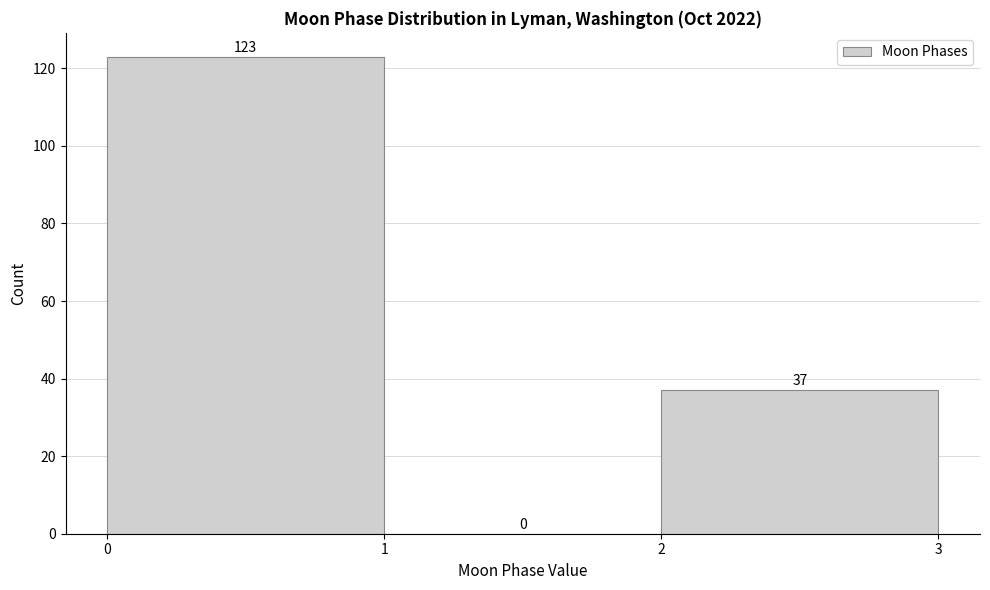

Reading left to right, list every bar in this chart as the range it spans on the x-axis followed by its height.

0 to 1: 123
1 to 2: 0
2 to 3: 37